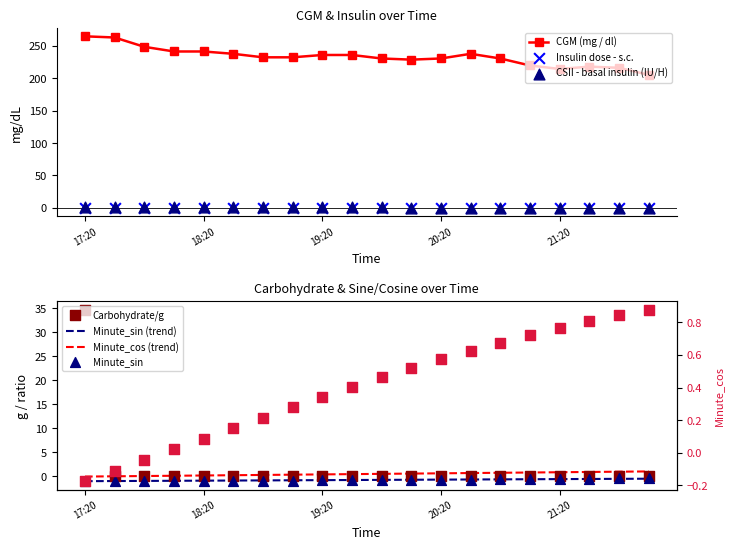

Is the value of Minute_sin at 20:50 greater than the value of Carbohydrate/g at 17:50?

No